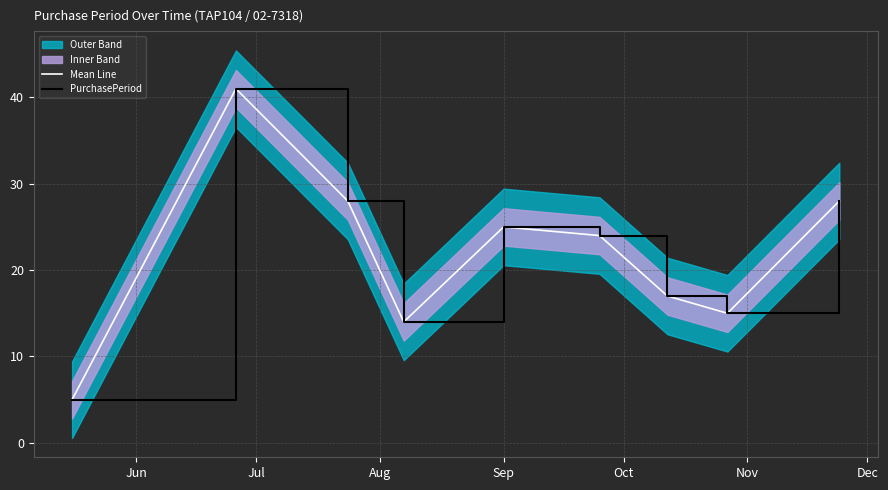

What is the smallest value displayed?

5